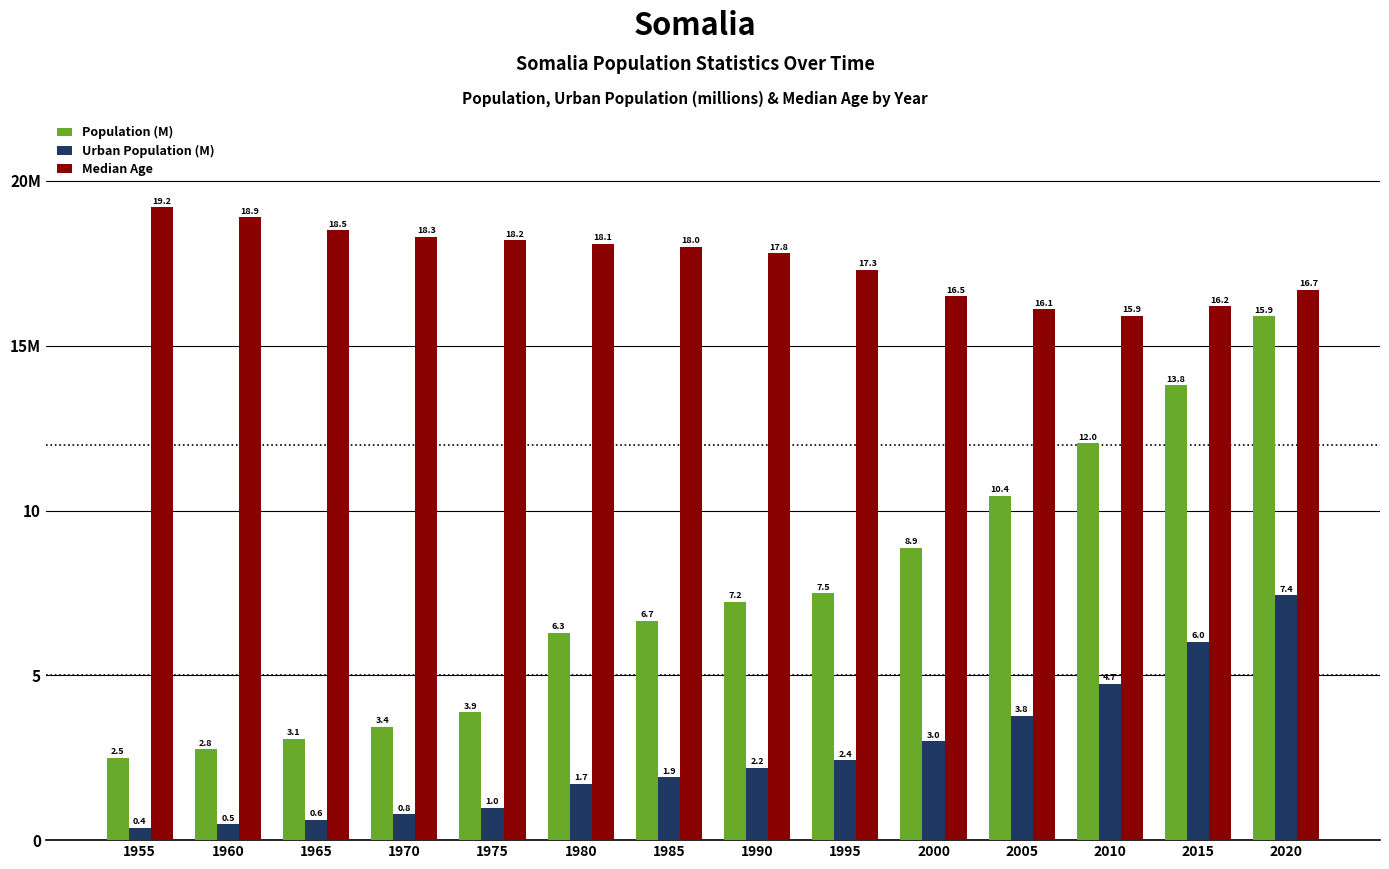

What are all the series names shown in the legend?

Population (M), Urban Population (M), Median Age